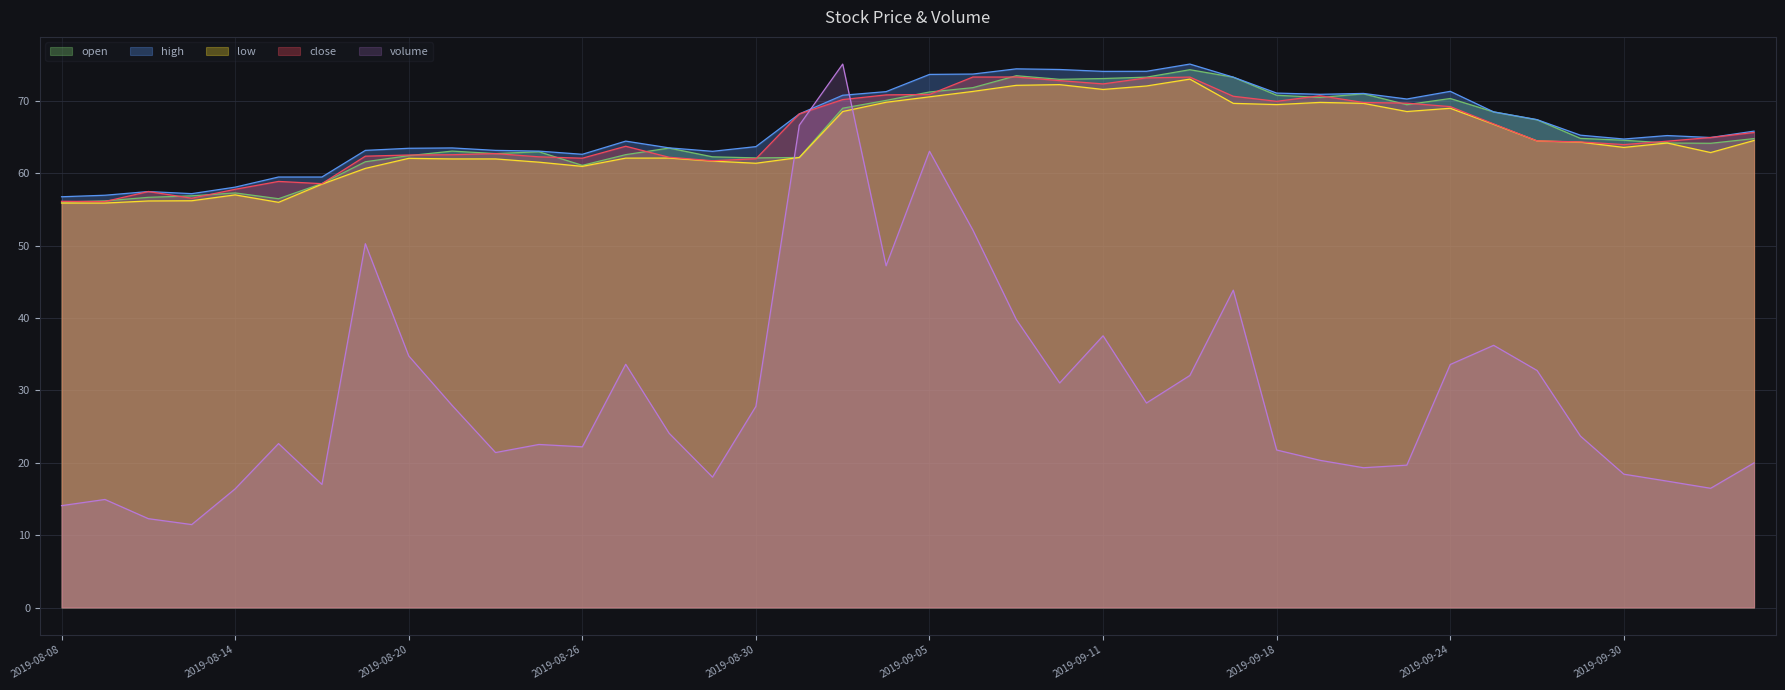

How many lines are shown in the chart?

5